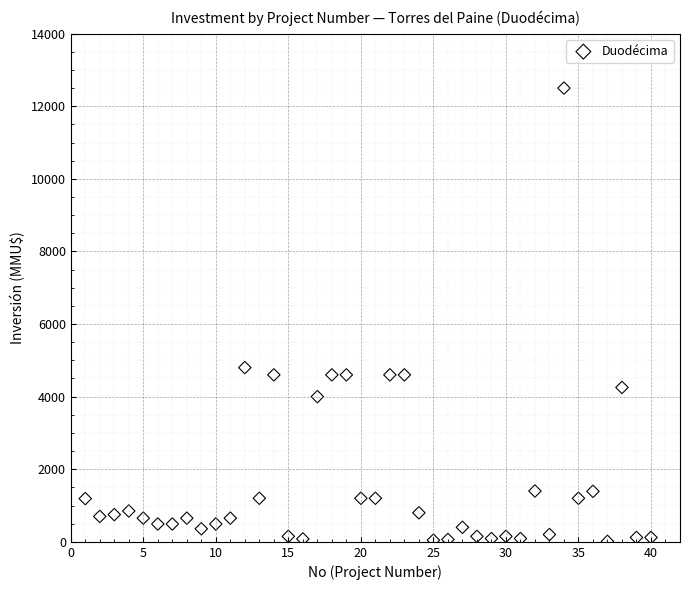

What is the range of X values (max minus min)?

39